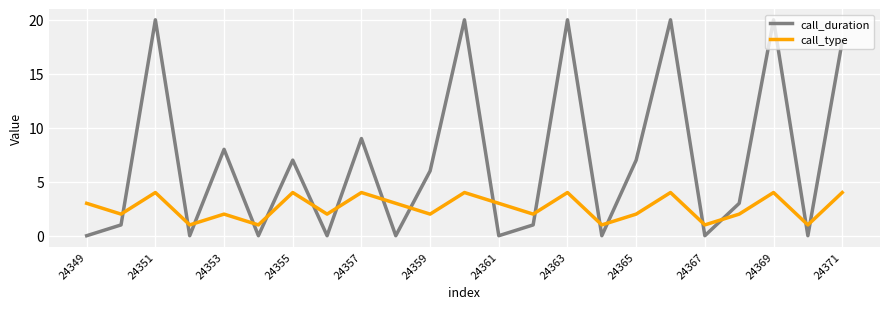

Which series ends up on top after the final intersection of call_duration and call_type?

call_duration